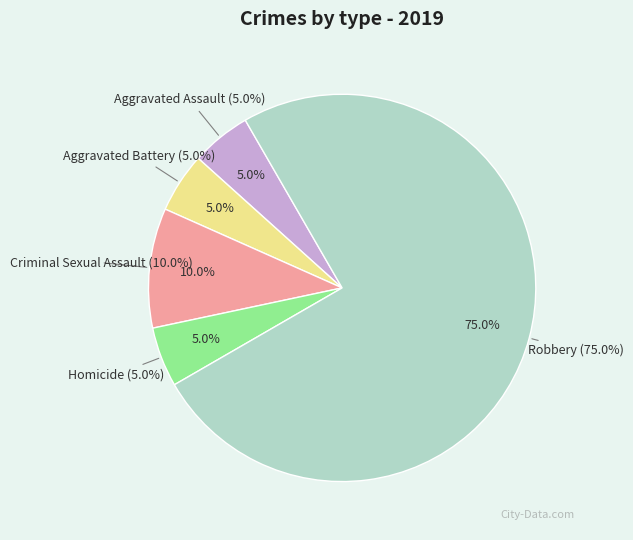

Is it true that Aggravated Battery is 5% of the pie?

True